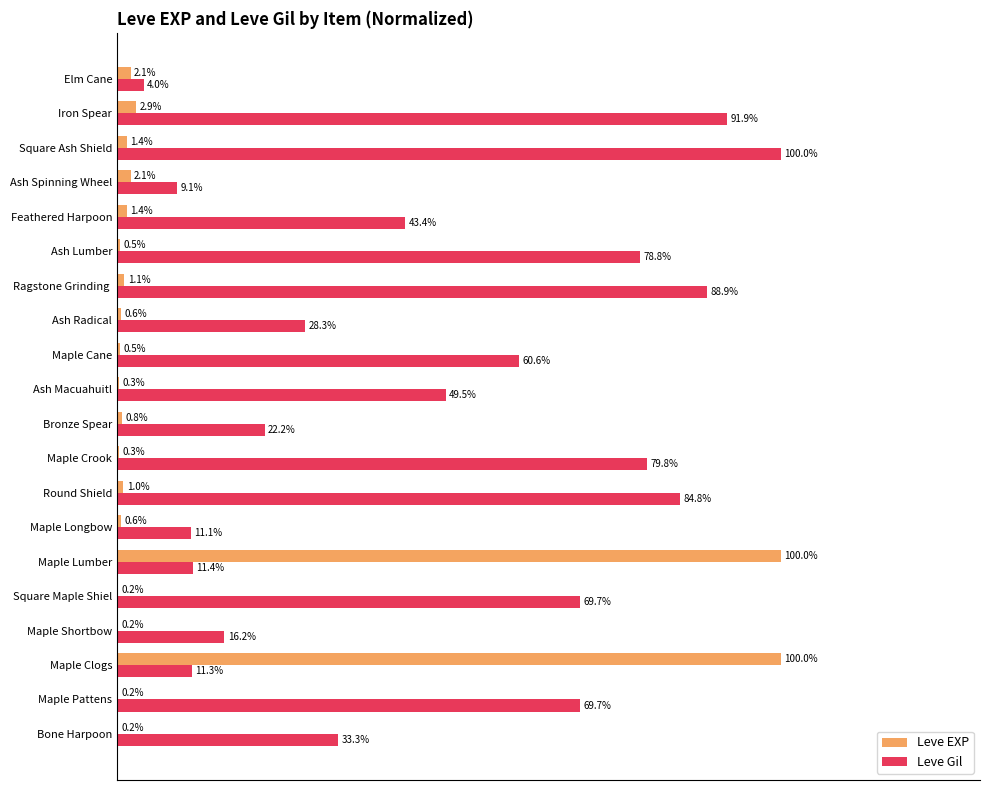

At which label is Leve Gil closest to 52?

Ash Macuahuitl